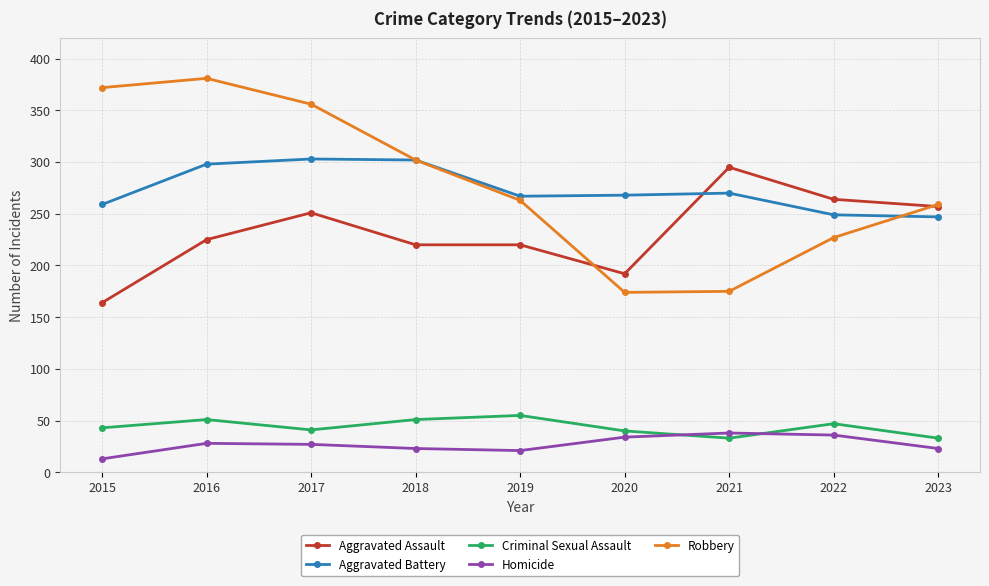

What is the highest value of the Robbery series?

381